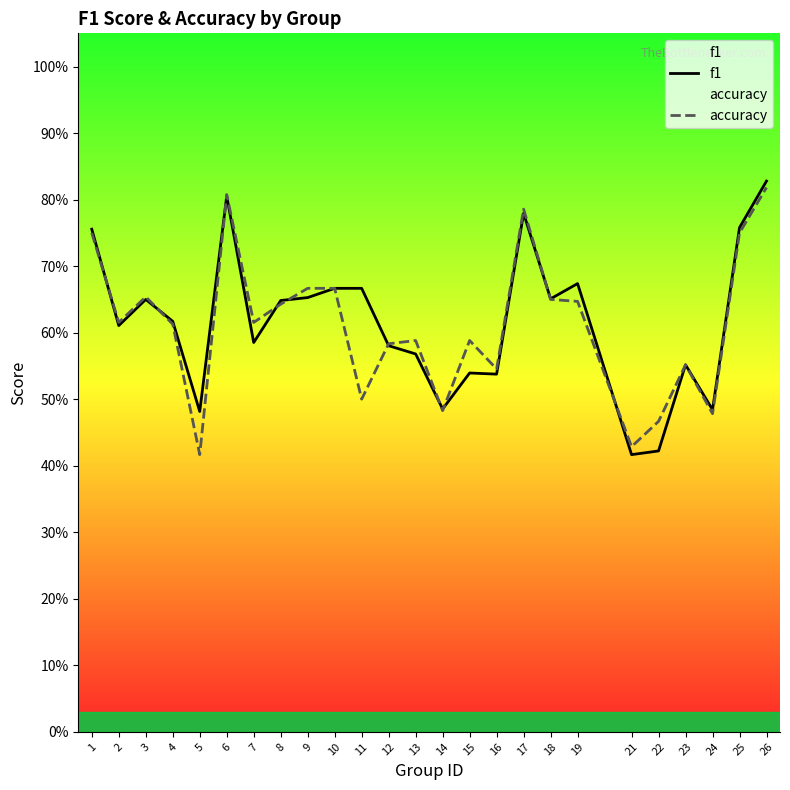

What is the value of the f1 point at the 2nd from the left?

0.6